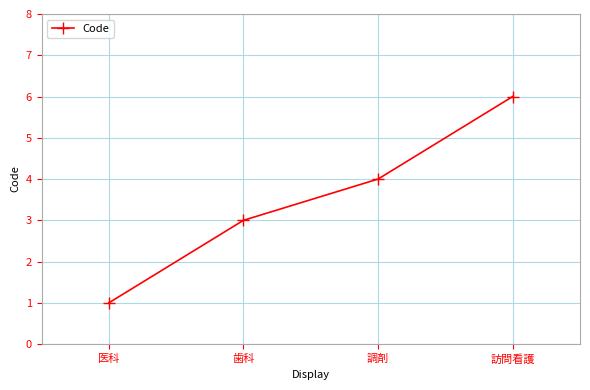

Which label corresponds to the largest value in the chart?

訪問看護